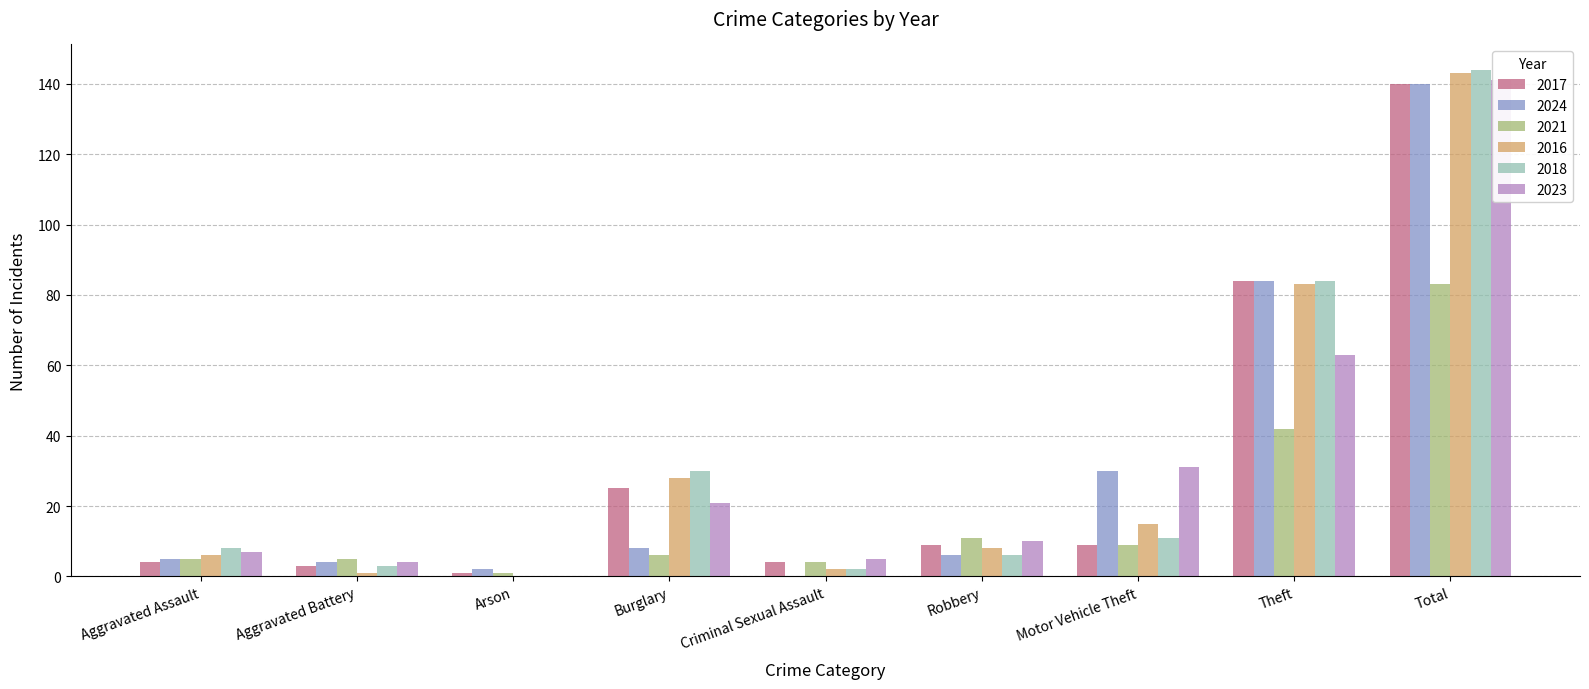

True or false: 2018 has a value of 11 at Motor Vehicle Theft.

True